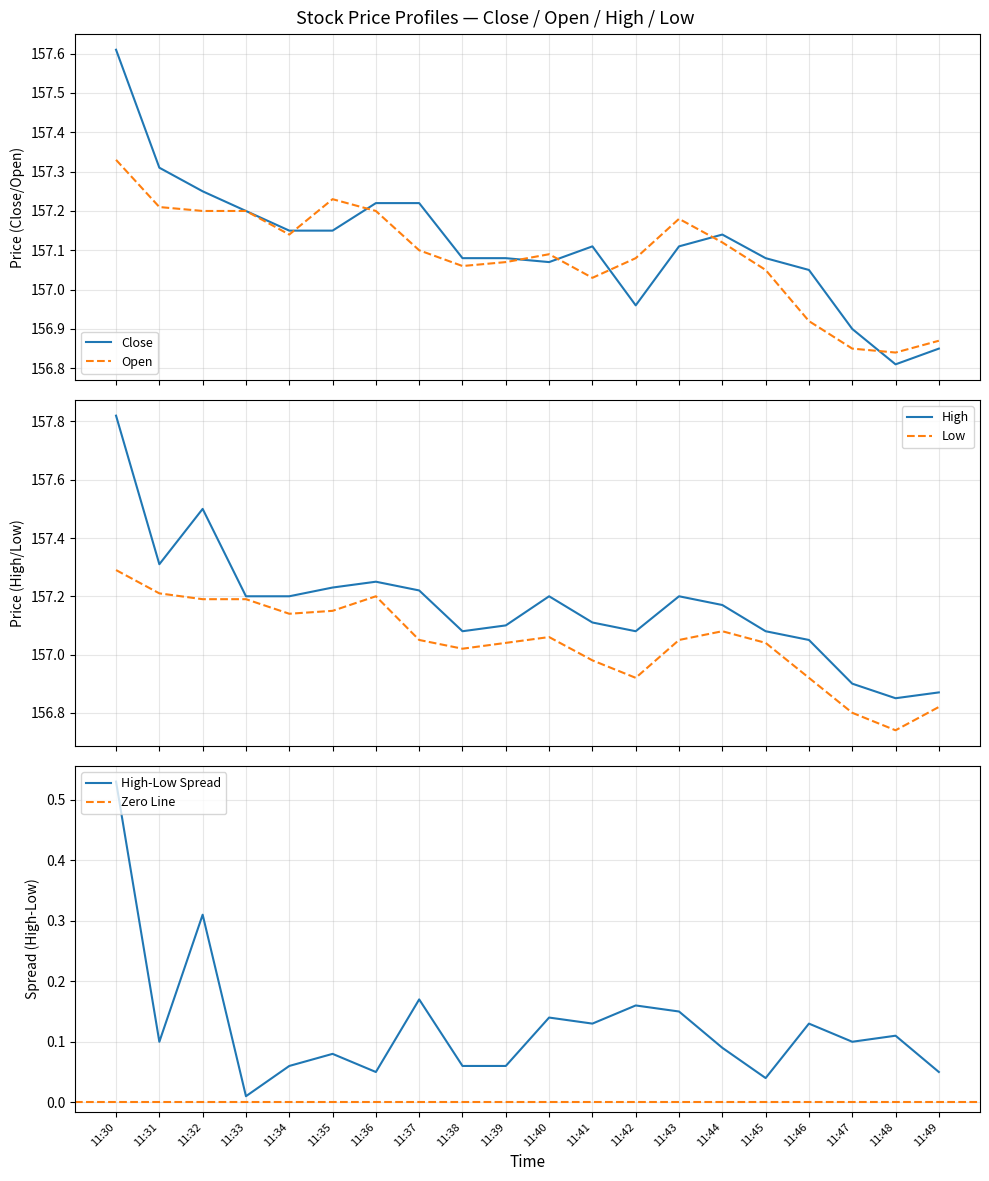

What is the highest value of the Low series?

157.3